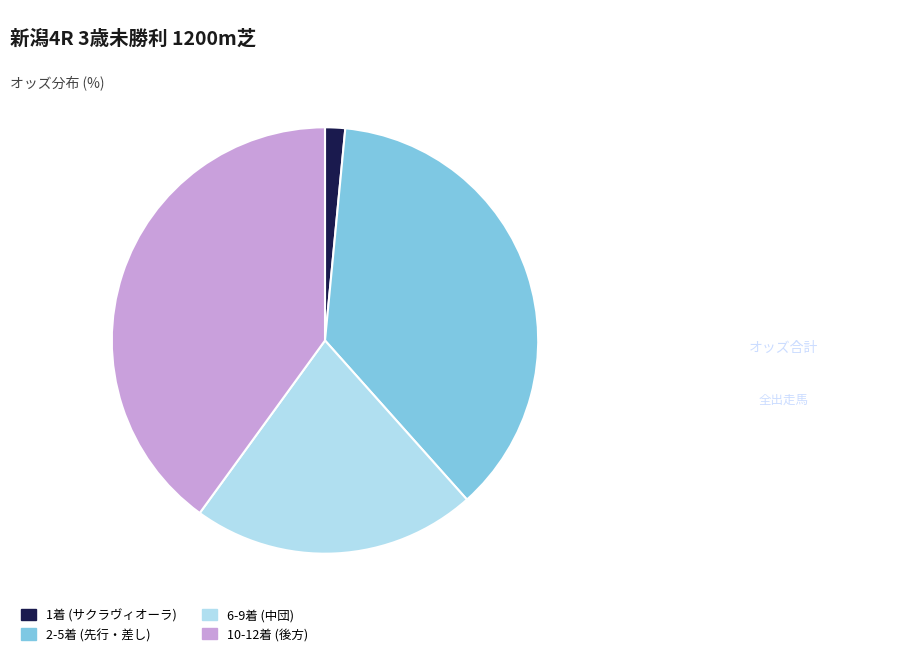

The 2-5着 (先行・差し) slice represents 37% of the pie. True or false?

True